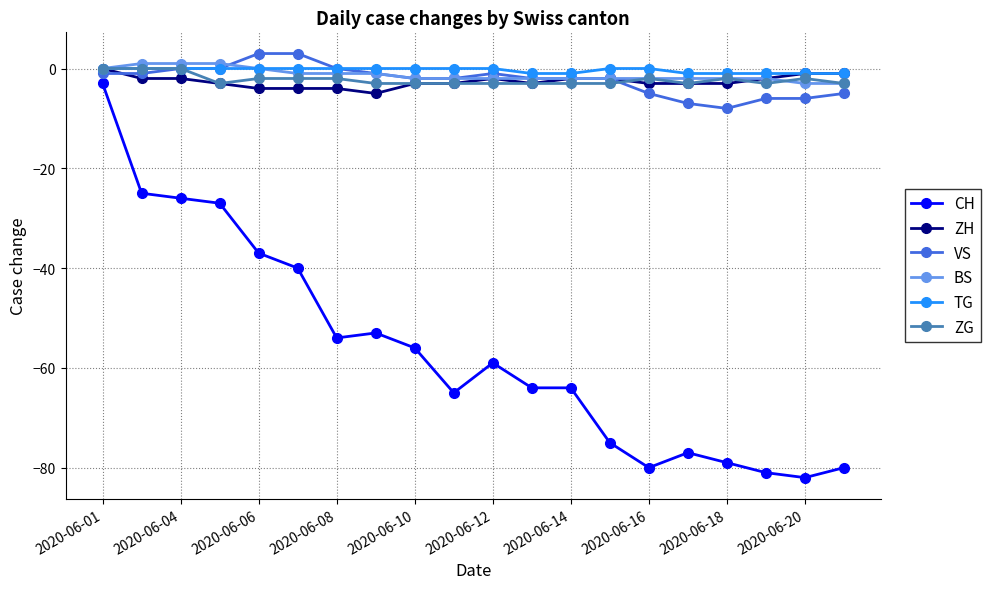

What is the smallest value displayed?

-82